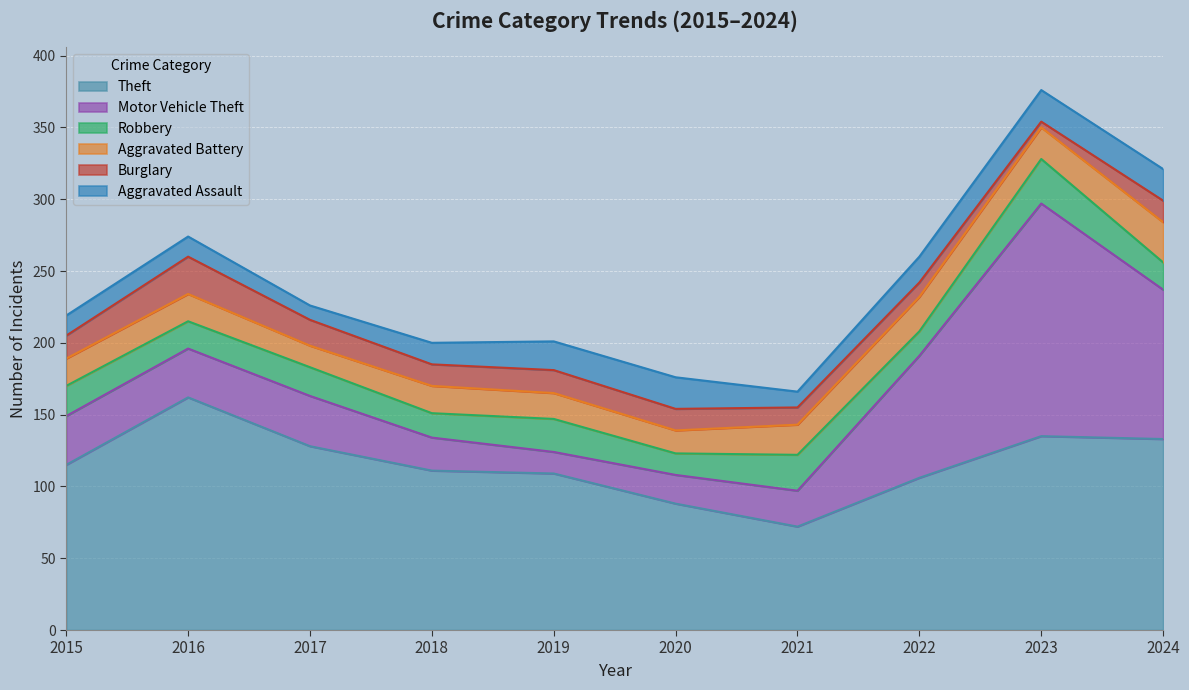

Reading left to right, what are all the values shown in this chart?

Theft: 115	162	128	111	109	88	72	106	135	133
Motor Vehicle Theft: 34	34	35	23	15	20	25	85	162	104
Robbery: 21	19	20	17	23	15	25	17	31	19
Aggravated Battery: 19	19	15	19	18	16	21	24	22	28
Burglary: 16	26	18	15	16	15	12	10	4	15
Aggravated Assault: 14	14	10	15	20	22	11	18	22	22